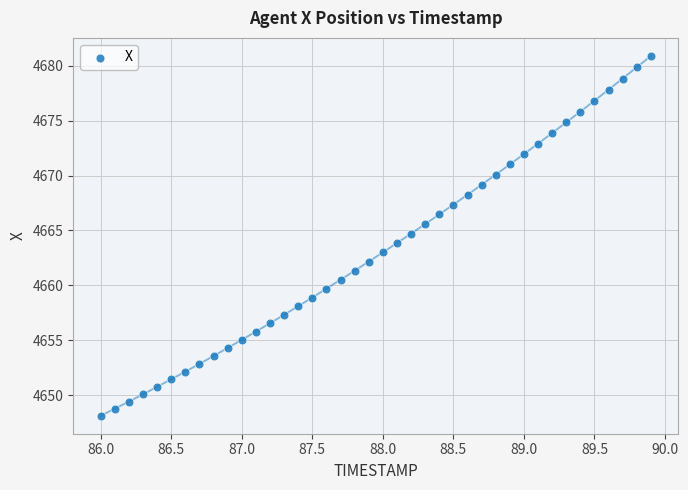

What is the range of X values (max minus min)?

3.9